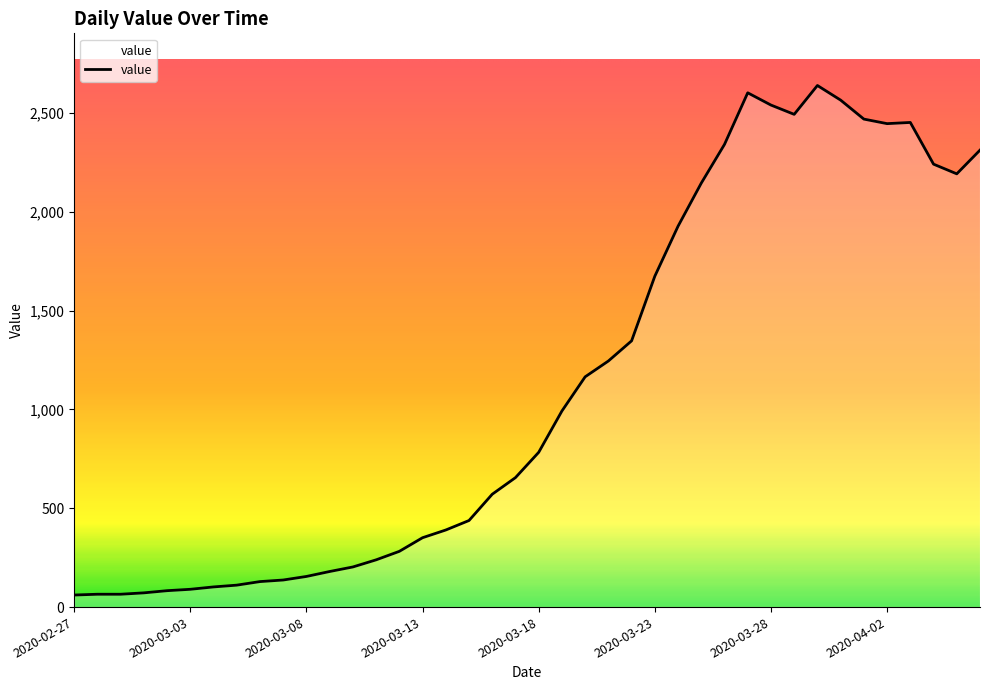

What is the difference between the maximum and minimum values?

2578